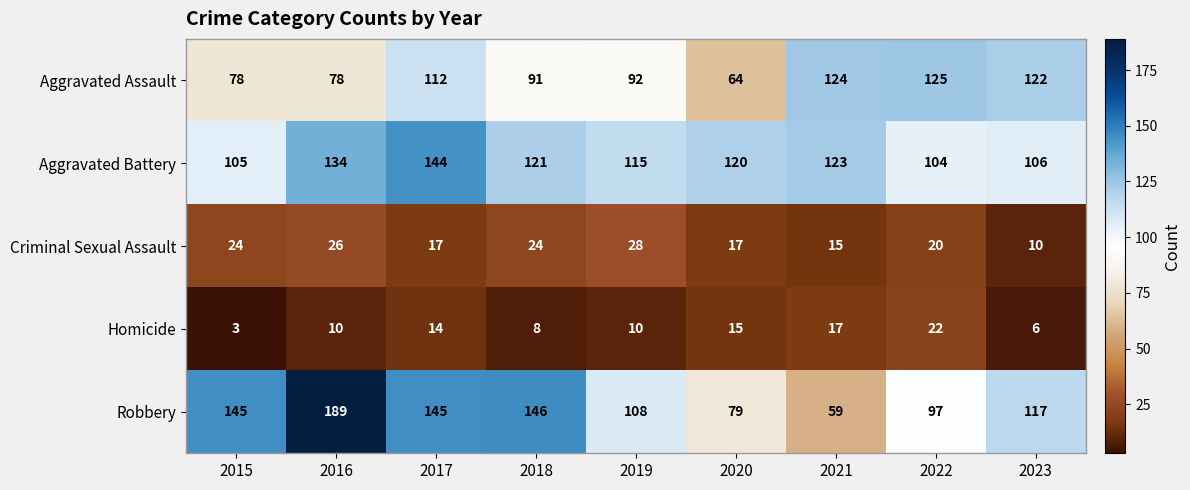

What is the average value of the Aggravated Battery series?

119